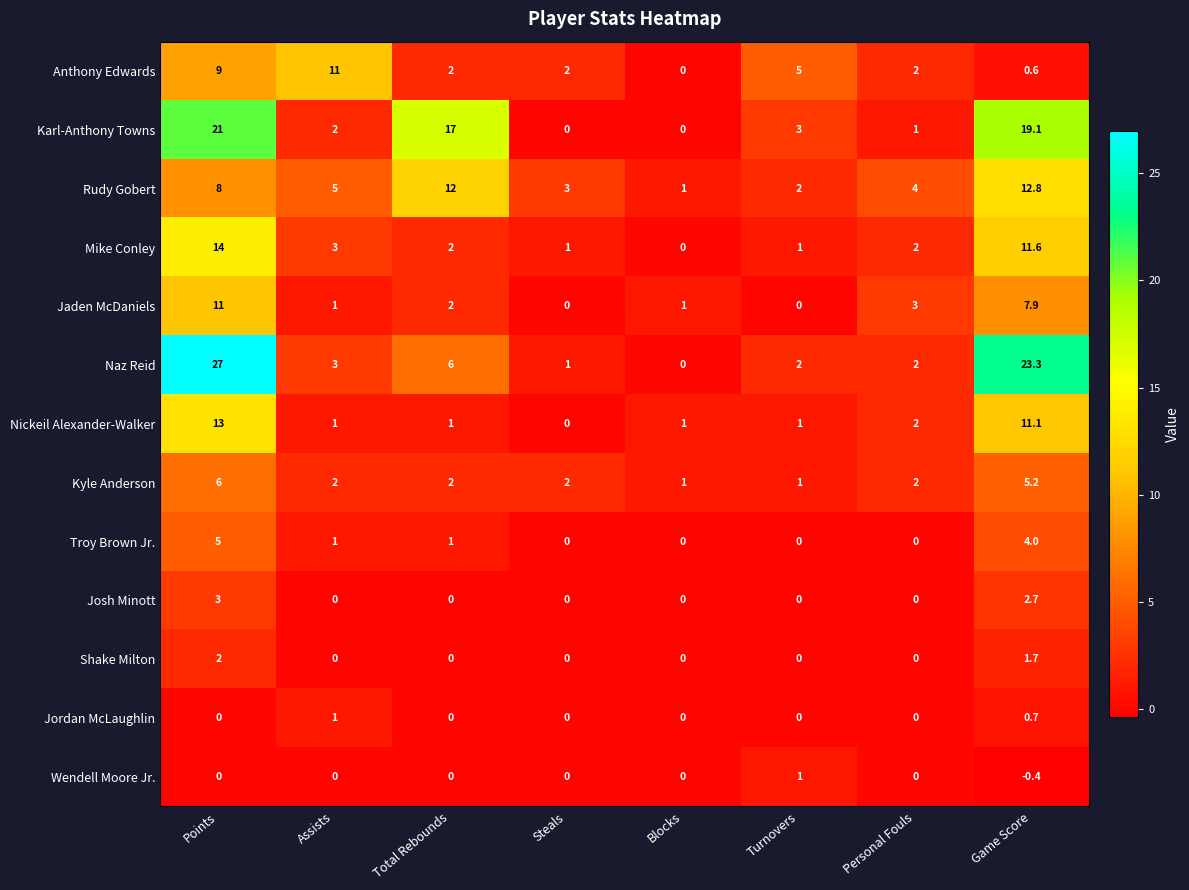

How many values in Nickeil Alexander-Walker are above zero?

7